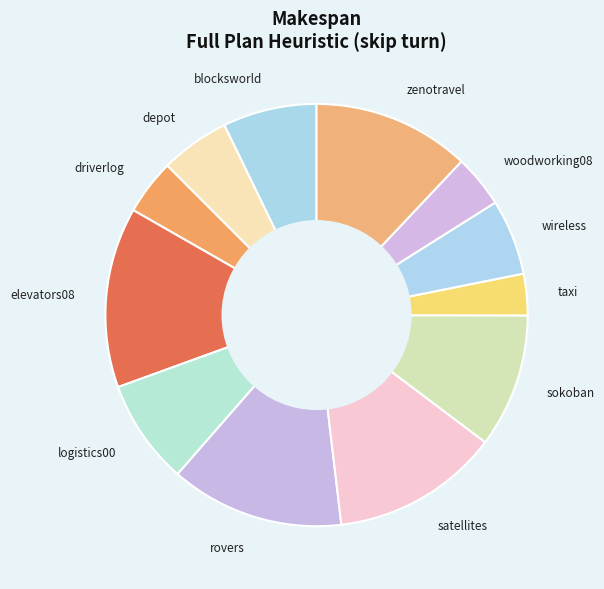

What is the ratio of the value at sokoban to the value at driverlog?

2.4